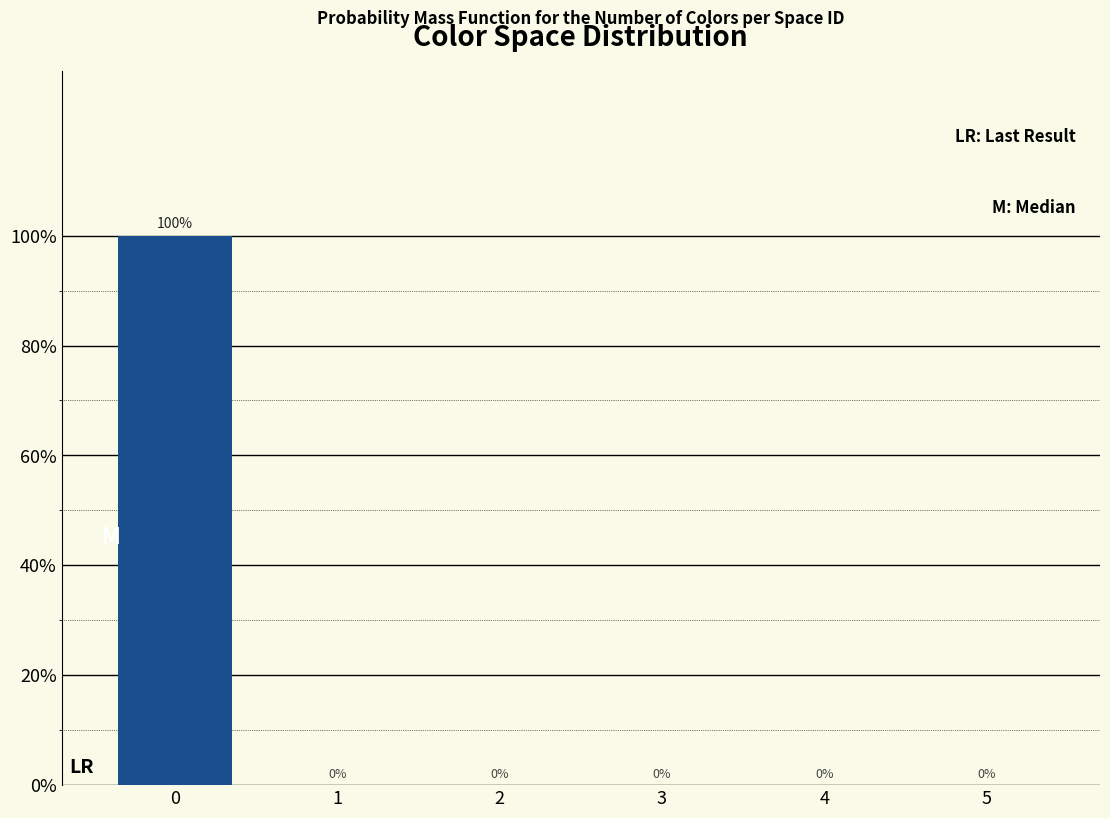

Reading left to right, extract all data points from this chart.

0=100	1=0	2=0	3=0	4=0	5=0